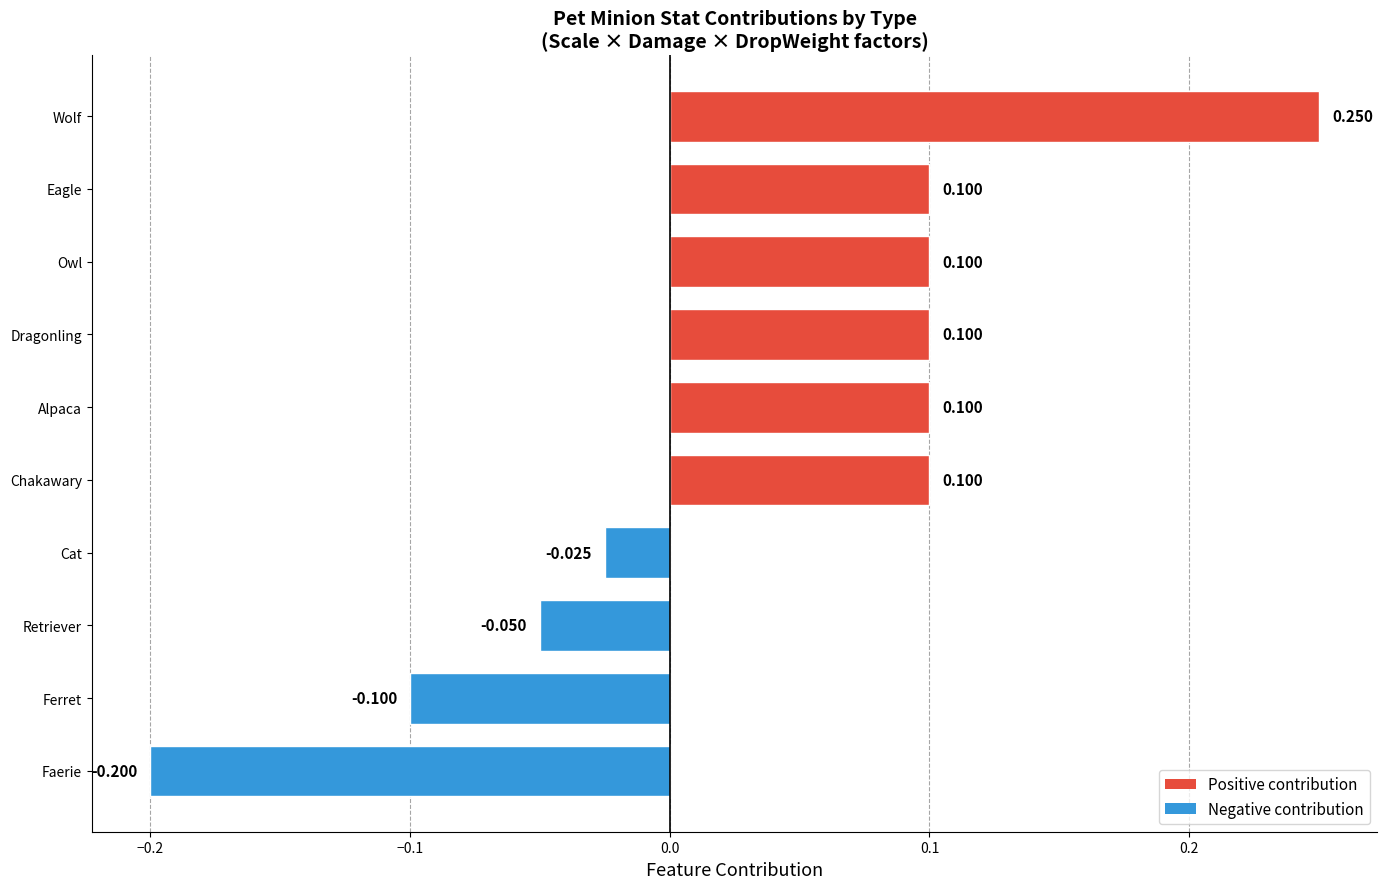

What is the smallest value displayed?

-0.2